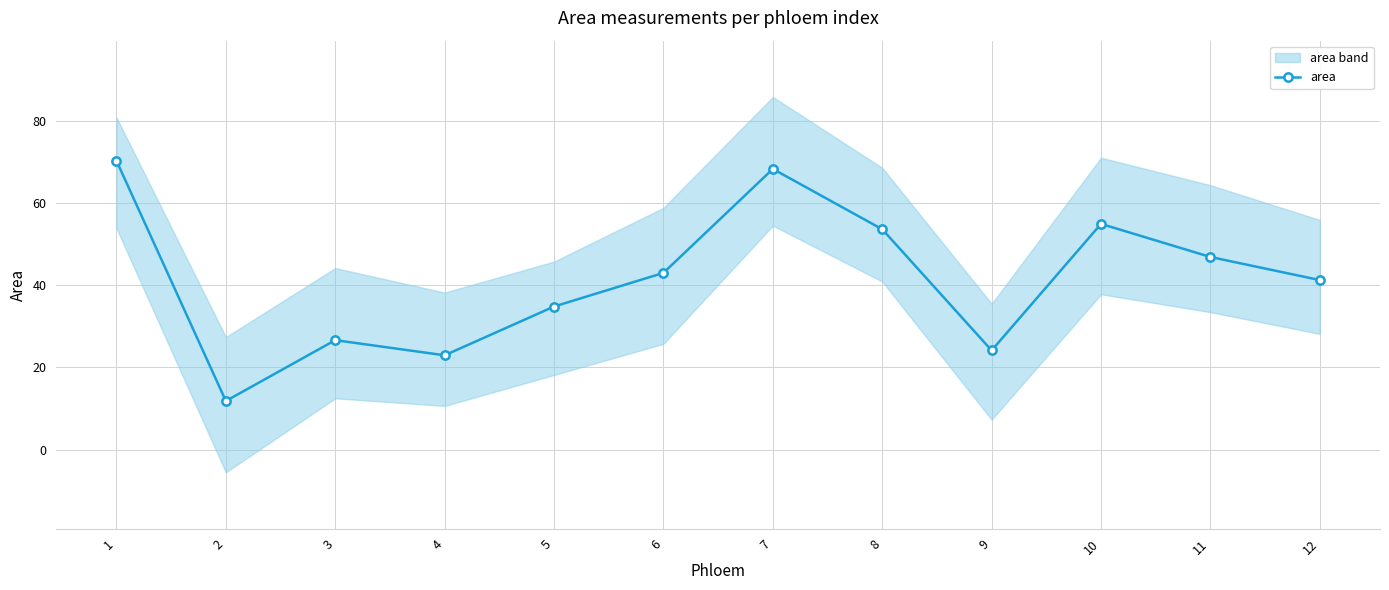

At which category does the chart reach its minimum across all series?

2